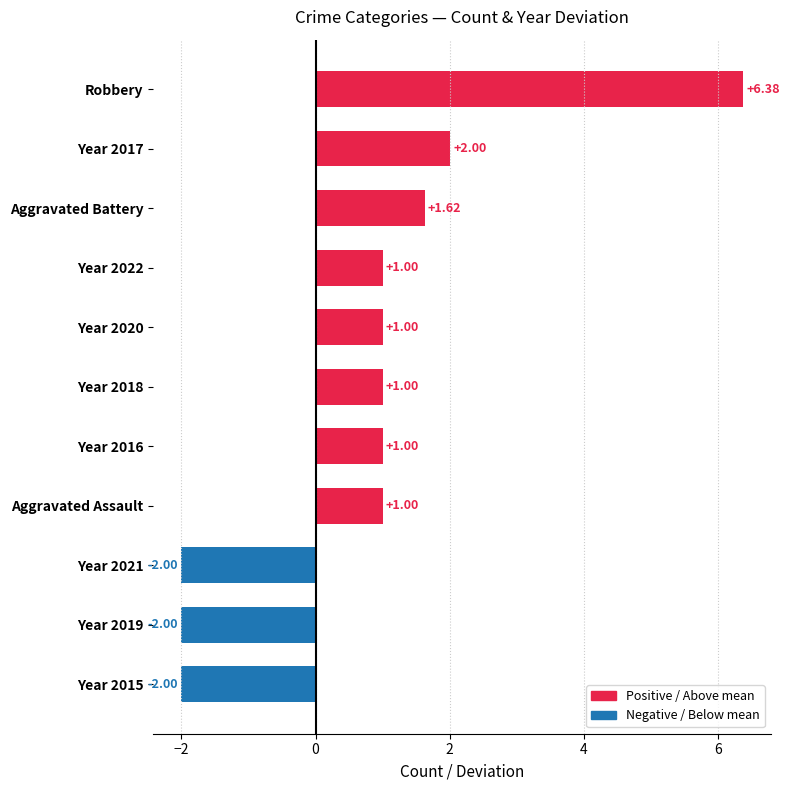

What is the change in value from Year 2015 to Year 2020?

+3.0